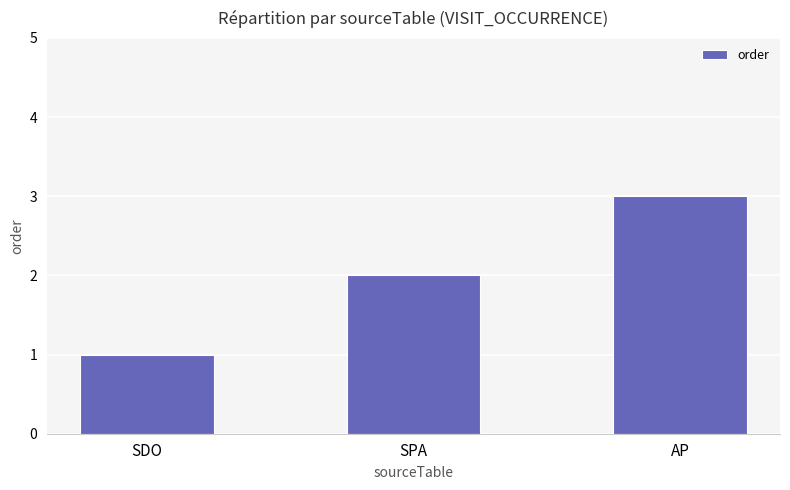

Reading right to left, list all the values displayed in this chart.

AP=3	SPA=2	SDO=1